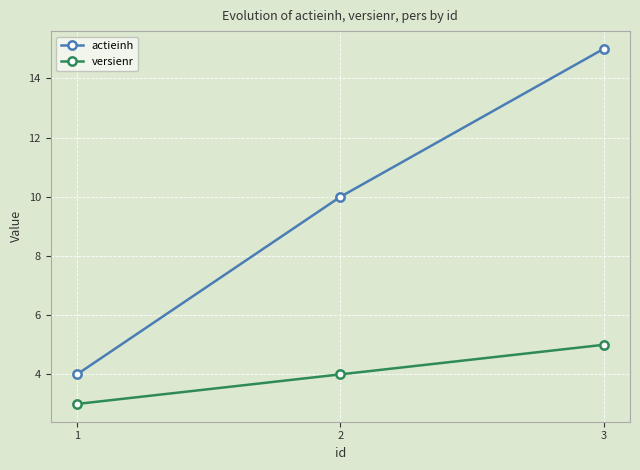

At 3, list the series in order from smallest to largest.

versienr, actieinh